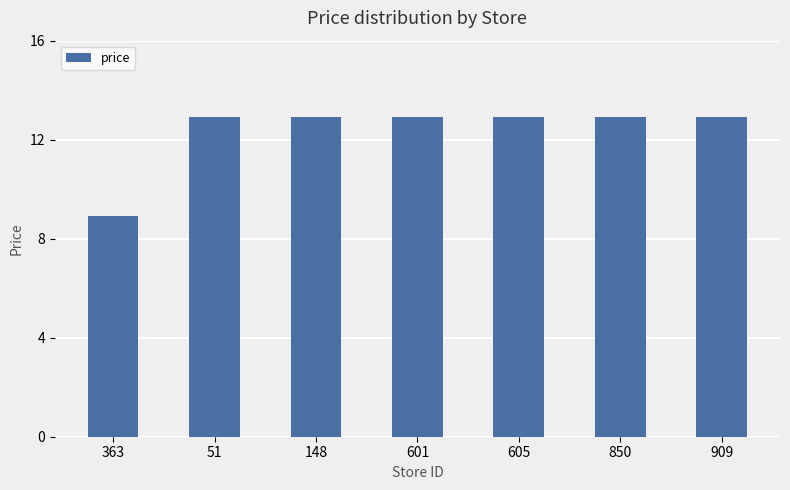

What is the value of the 4th bar from the left?

12.9